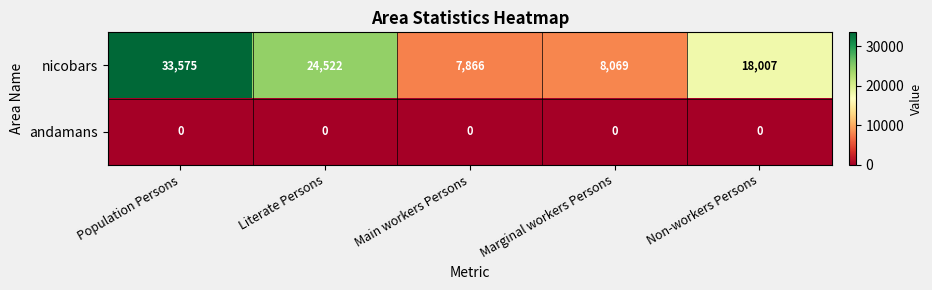

Is it true that nicobars equals 33575 at Population Persons?

True